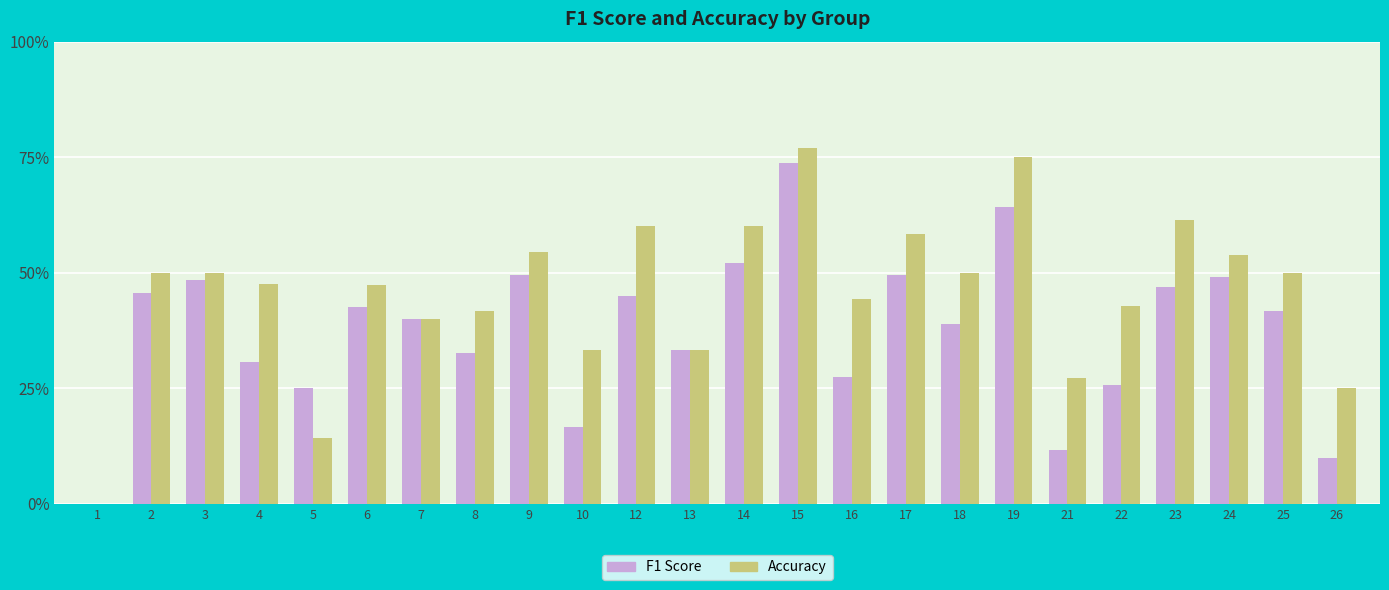

What is the sum of all Accuracy values?

11.0